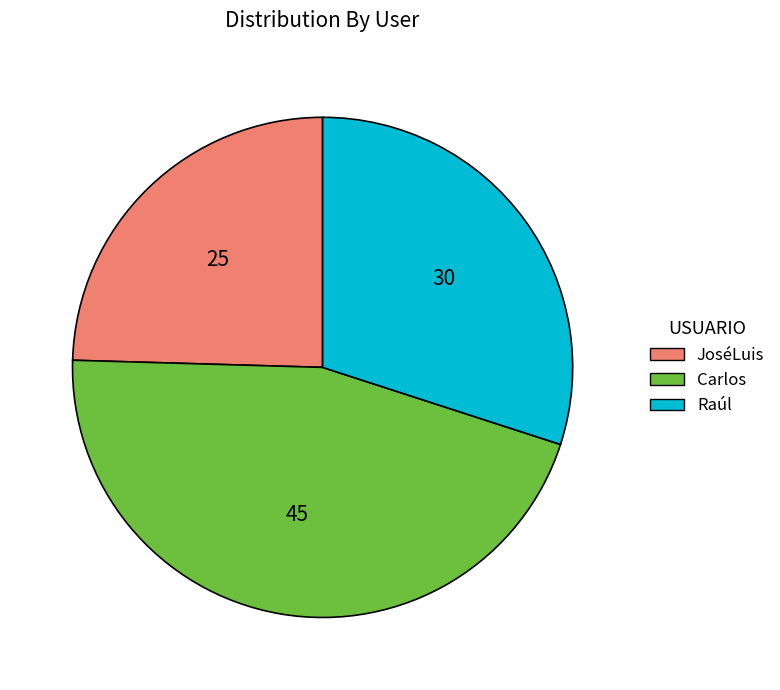

Rank the categories by value from lowest to highest.

JoséLuis, Raúl, Carlos